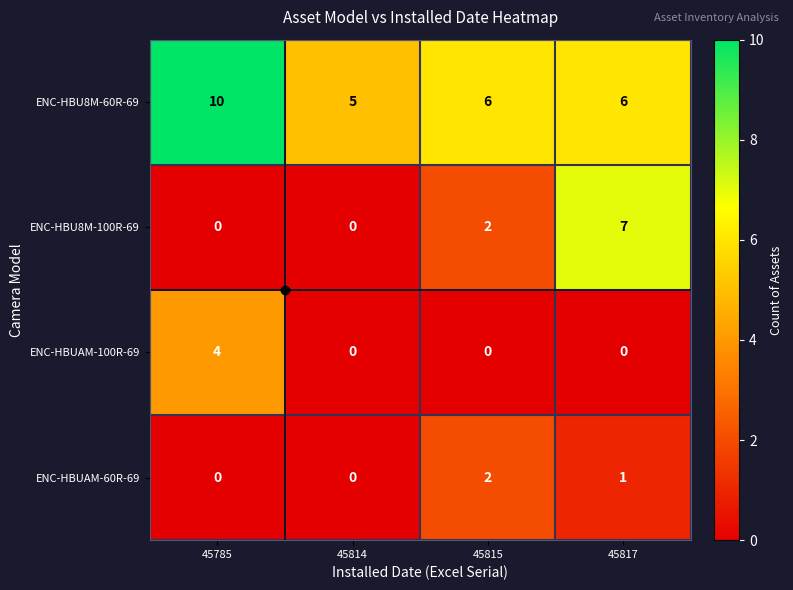

The ENC-HBU8M-100R-69 series shows 3 at 45785. True or false?

False